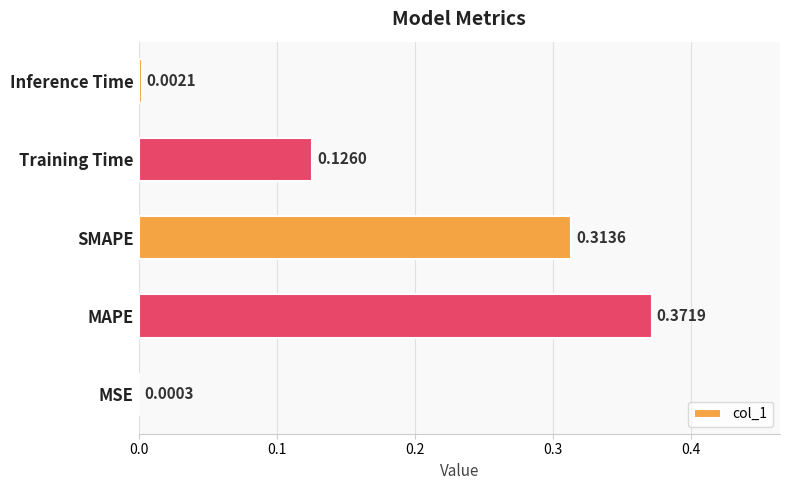

What is the sum of all values?

0.8